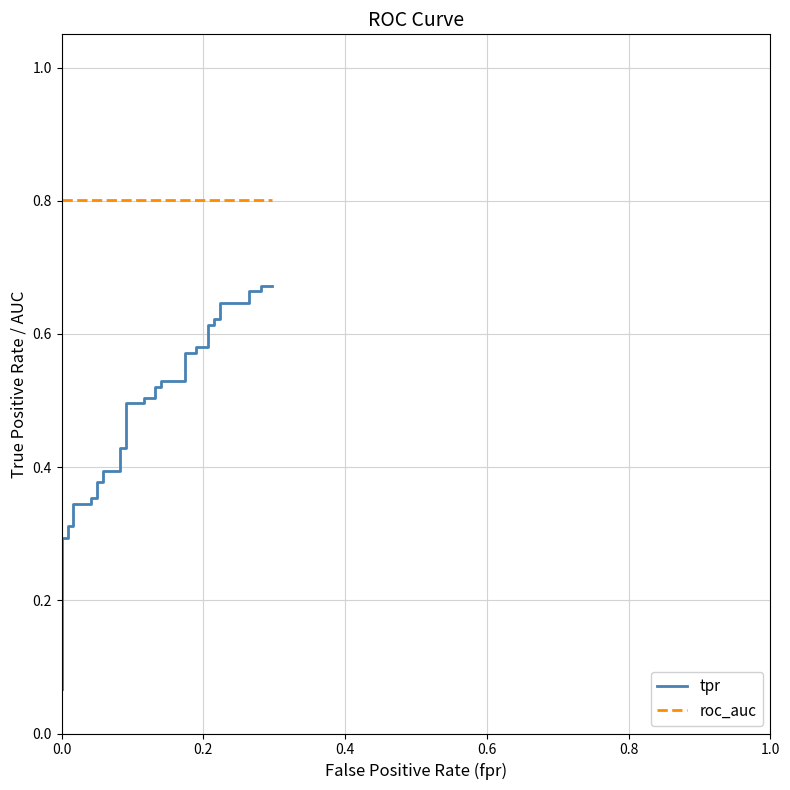

Is the value of tpr at 34 greater than the value of roc_auc at 0.6?

No